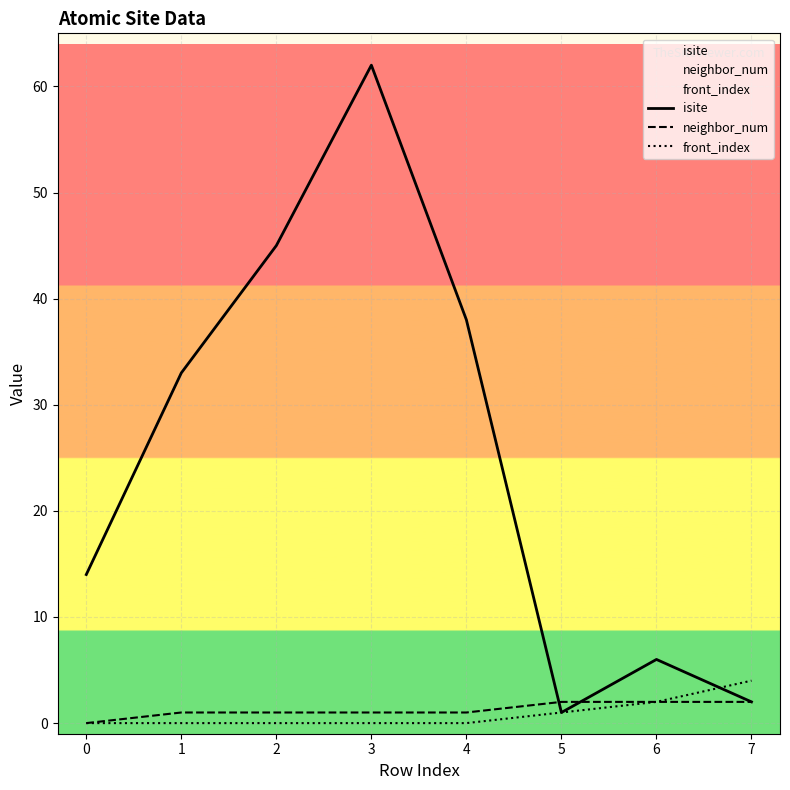

True or false: front_index and isite cross at least once.

True